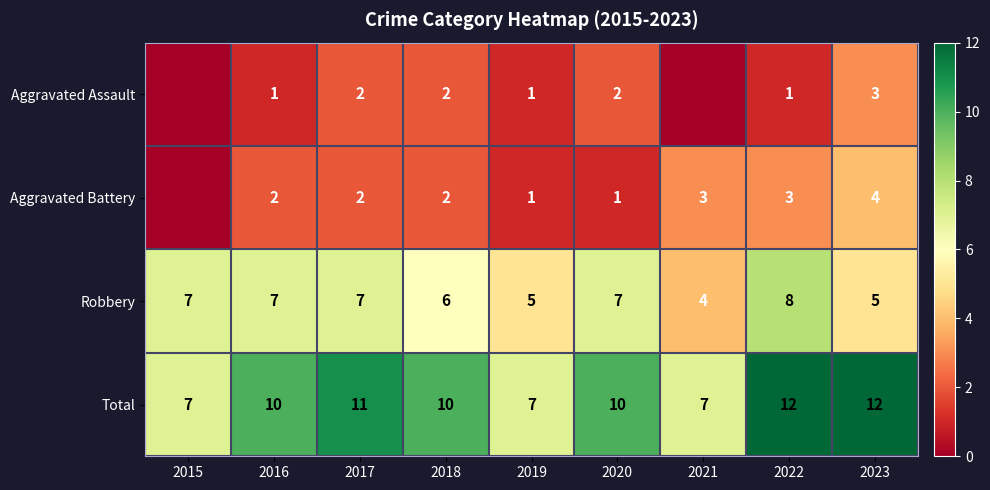

What is the sum of the Aggravated Battery values at 2022 and 2023?

7